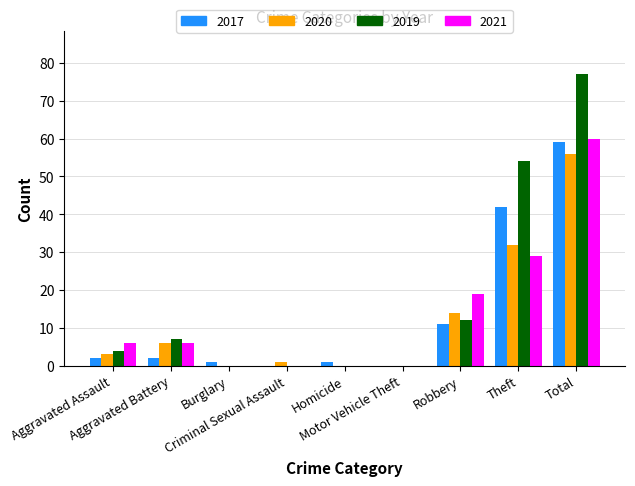

What is the greatest value displayed?

77